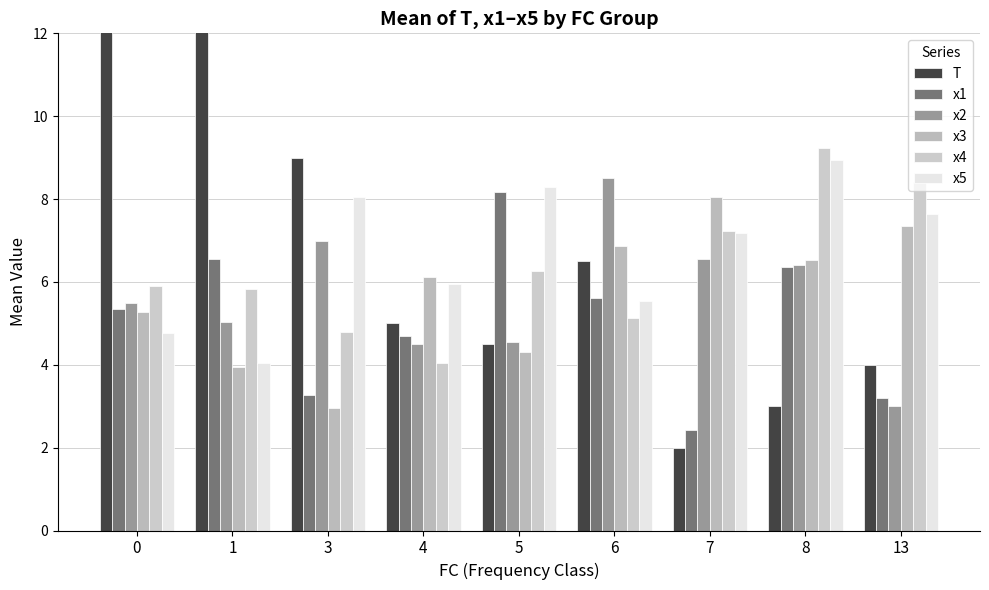

What is the value of the x3 bar at the 6th from the left?

6.9